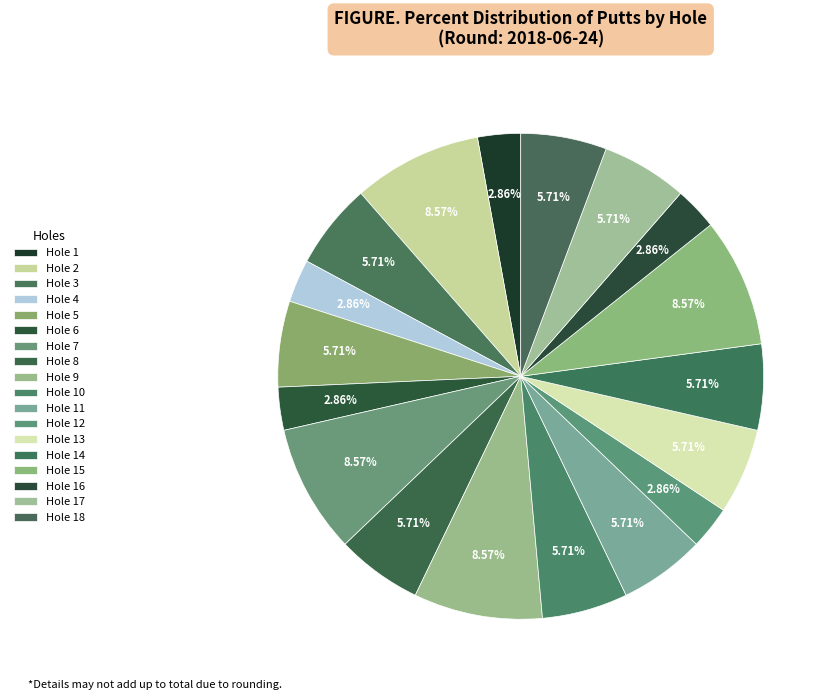

Between Hole 13 and Hole 4, which is larger?

Hole 13